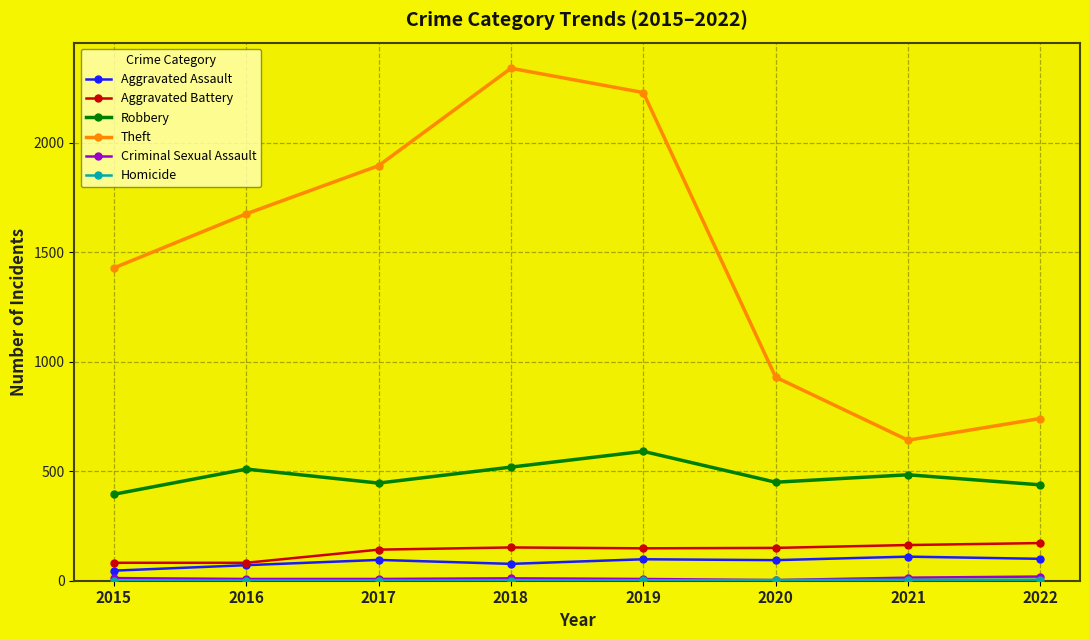

In Robbery, how many points are lower than both neighbors (excluding endpoints)?

2